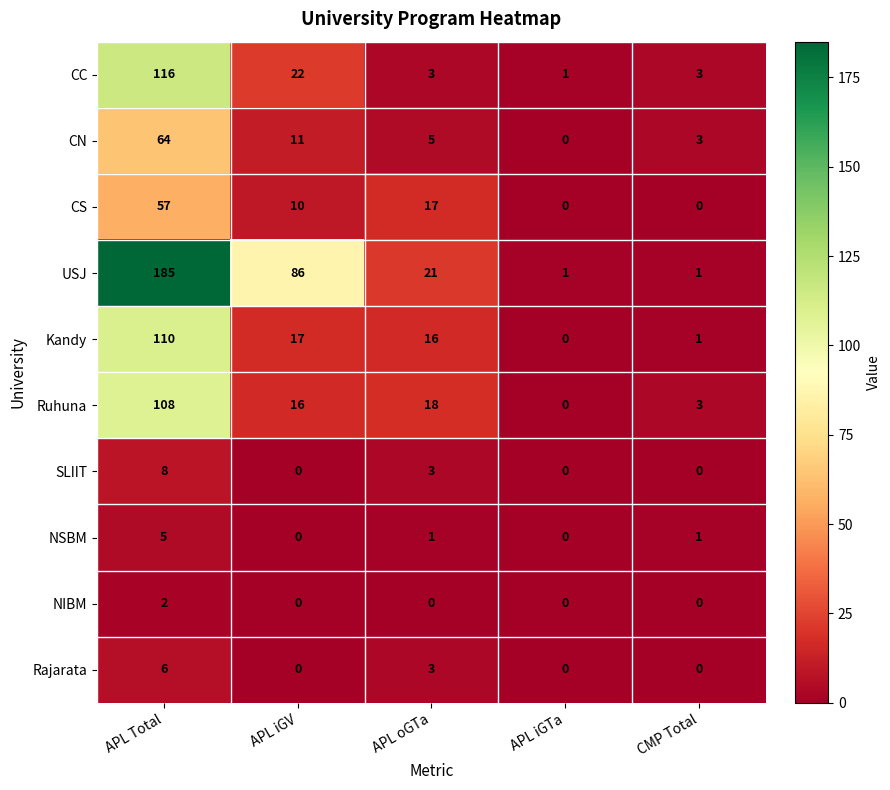

What is the total value across all series at APL oGTa?

87